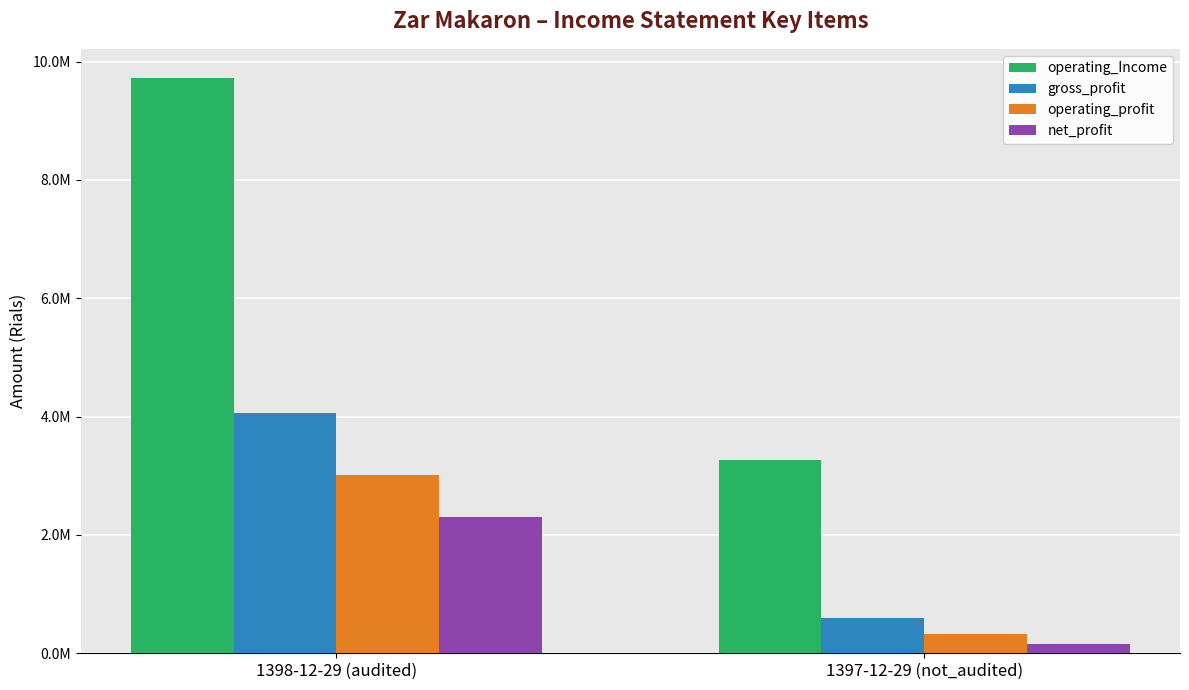

At 1398-12-29 (audited), list the series in order from largest to smallest.

operating_Income, gross_profit, operating_profit, net_profit